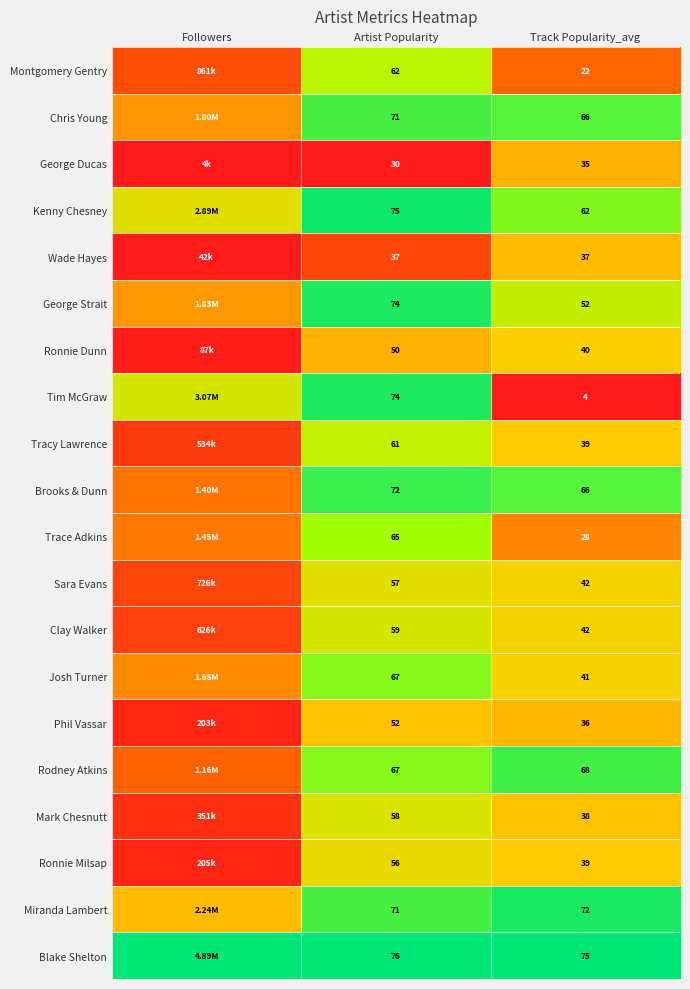

Is the value of Blake Shelton at Track Popularity_avg greater than the value of Montgomery Gentry at Track Popularity_avg?

Yes